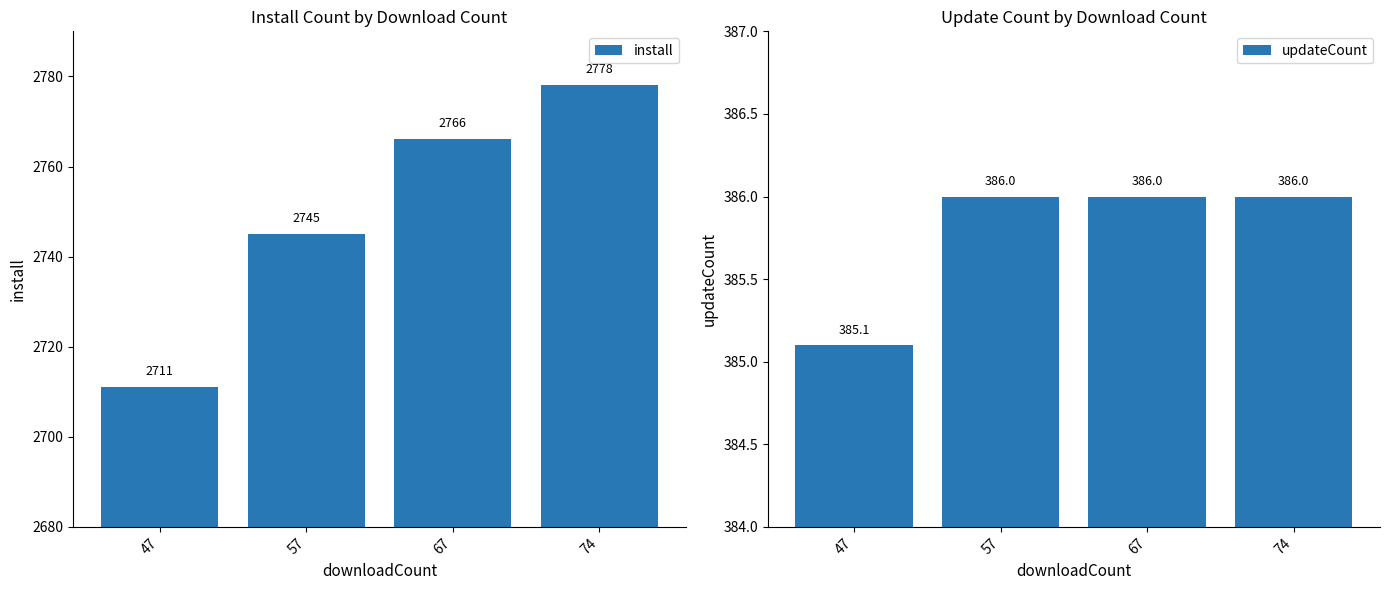

List the series in order of their overall mean, highest first.

install, updateCount